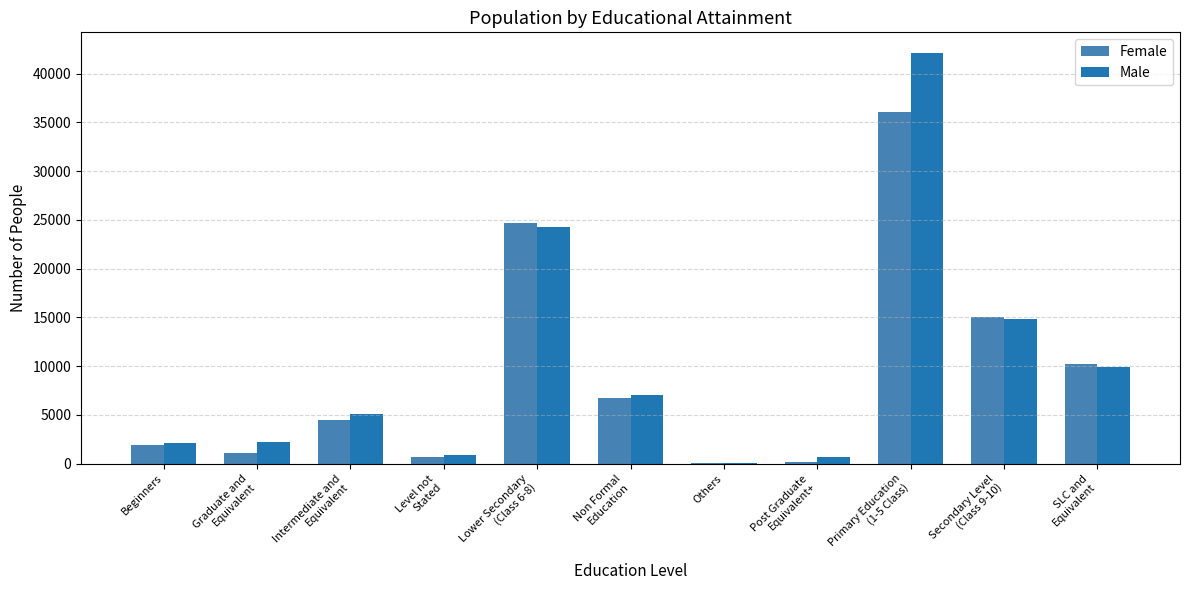

What is the greatest value displayed?

42120